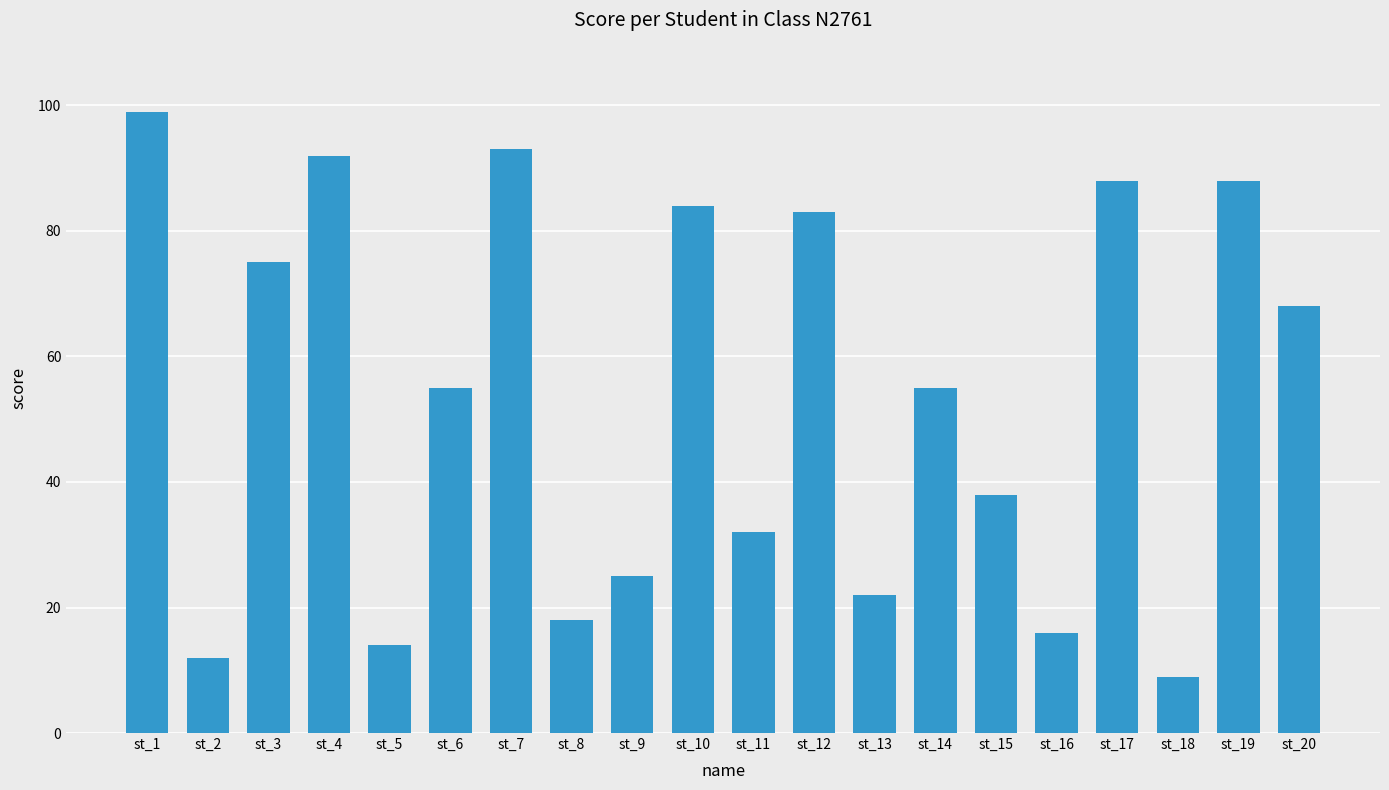

The value at st_2 is 4. True or false?

False